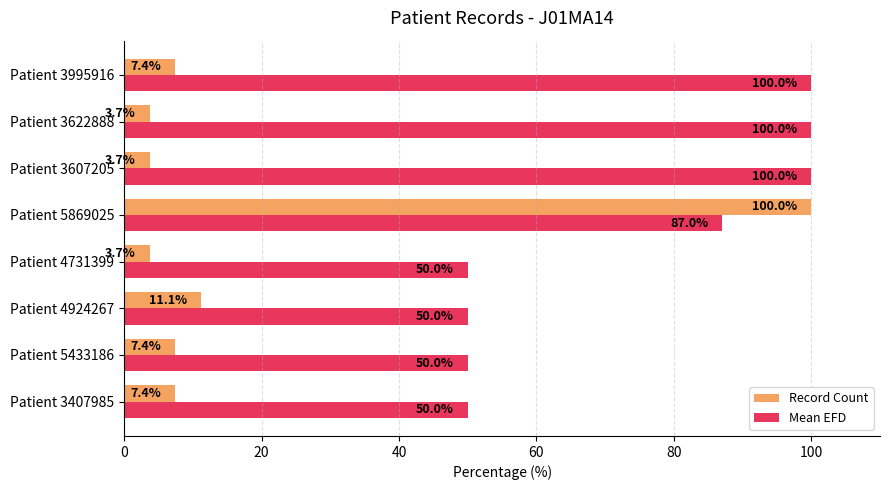

Count the Mean EFD values in the range 50 to 100.

8